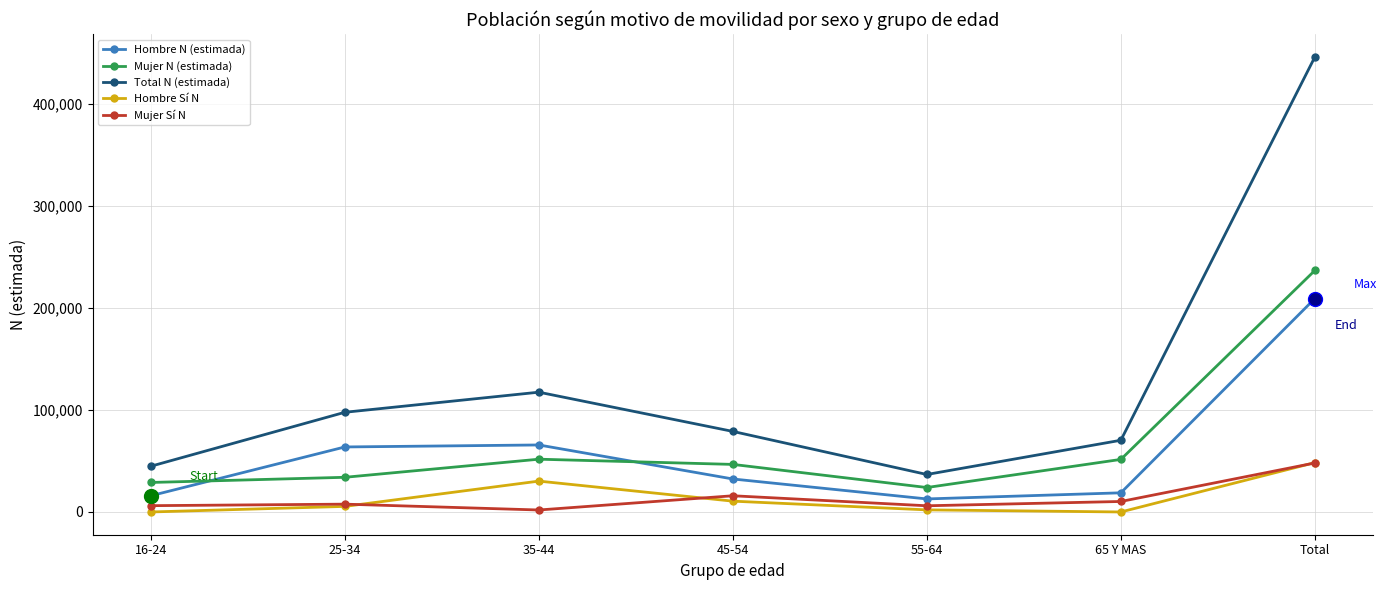

What is the minimum value for Total N (estimada)?

36722